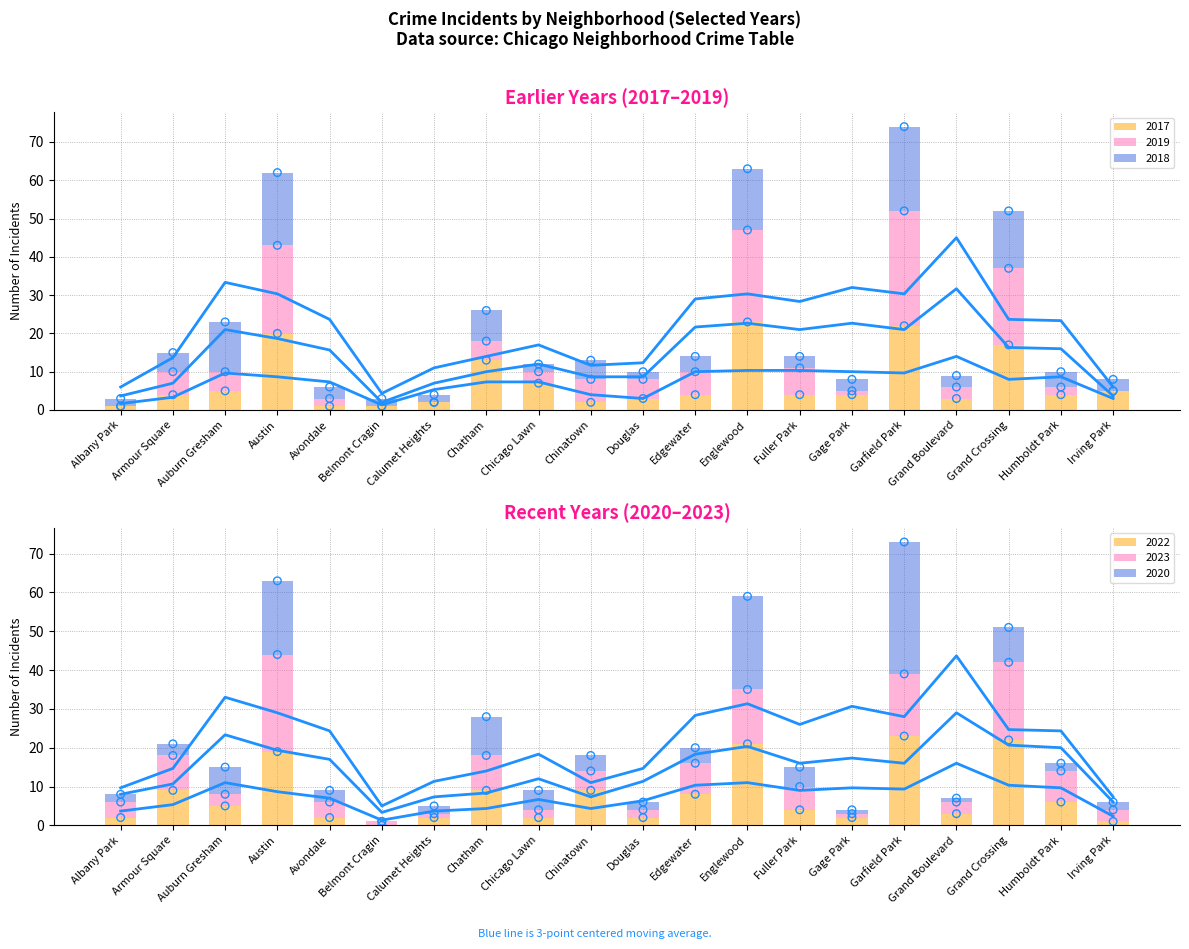

Which series has the largest Y range (max minus min)?

2018 trend